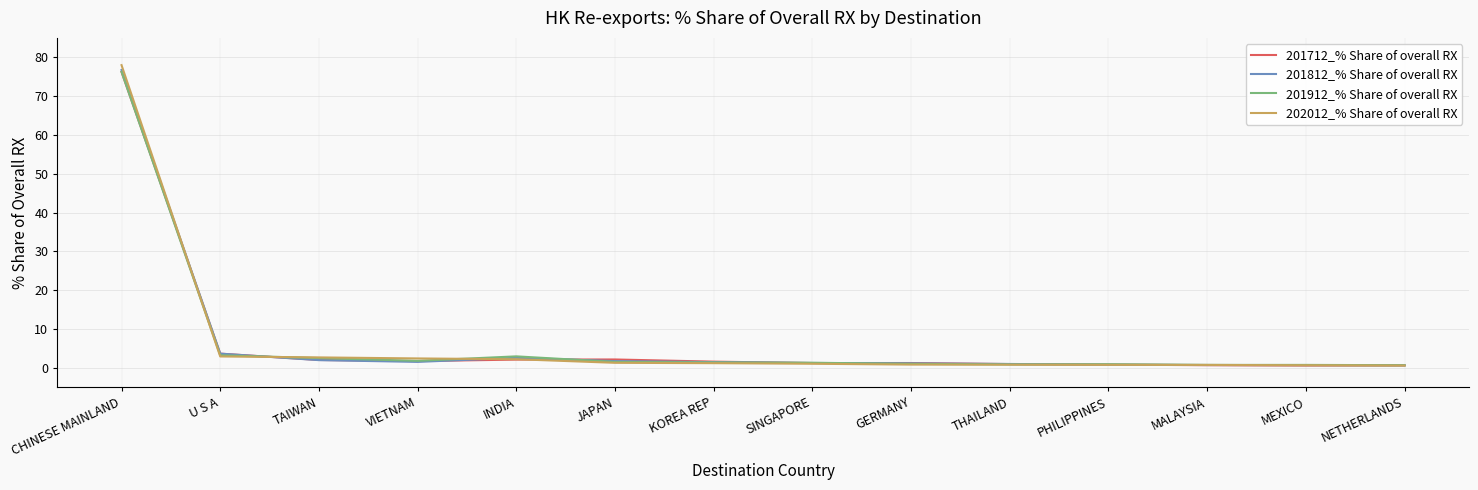

What is the spread (max minus min) of values at THAILAND?

0.2